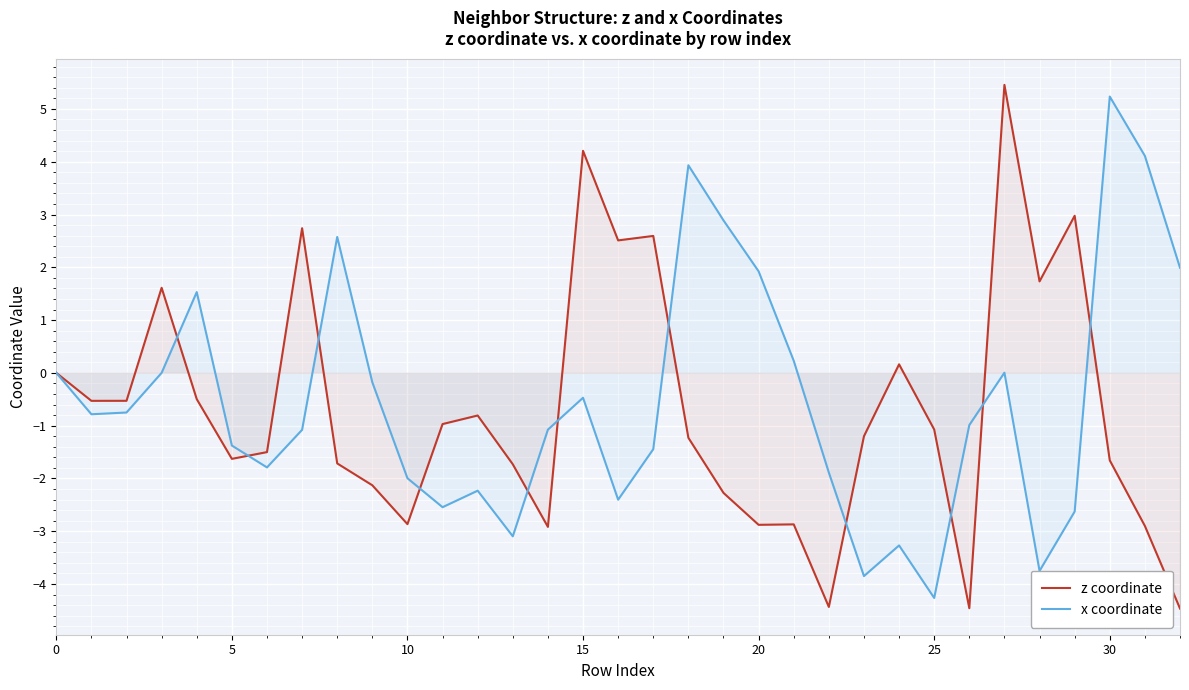

Which series ends up on top after the final intersection of z coordinate and x coordinate?

x coordinate